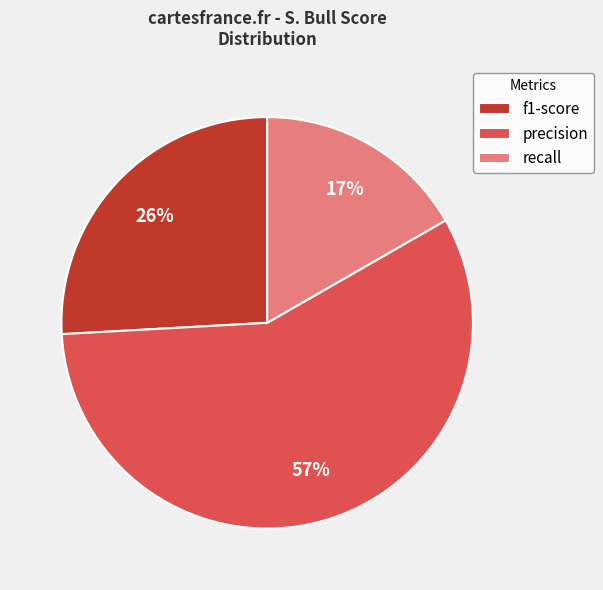

Rank the categories by value from lowest to highest.

recall, f1-score, precision